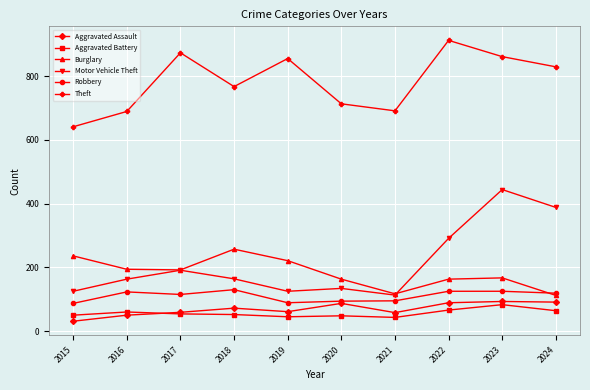

What is the total value across all series at 2018?

1442